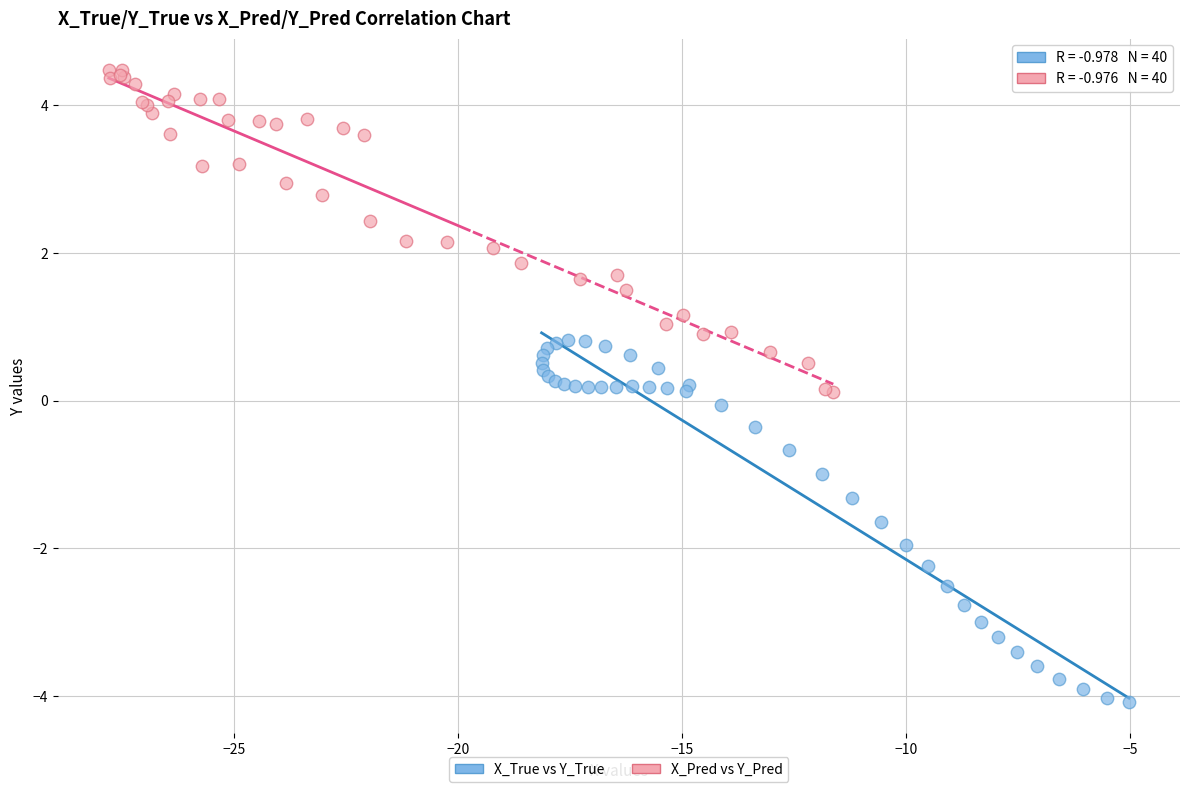

Which series reaches the maximum Y coordinate?

X_Pred vs Y_Pred